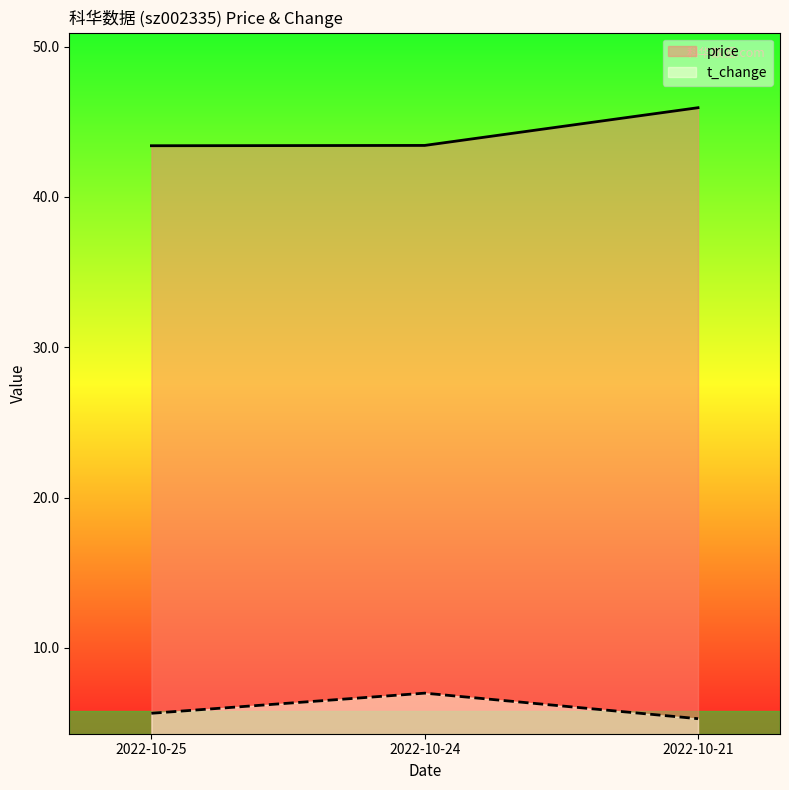

Reading left to right, extract all data points from this chart.

price: 2022-10-25=43.4	2022-10-24=43.4	2022-10-21=45.9
t_change: 2022-10-25=5.6	2022-10-24=7.0	2022-10-21=5.3